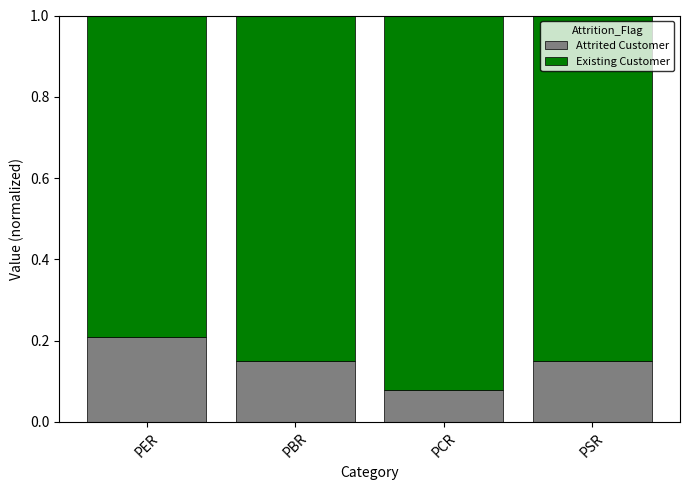

Which category has the highest value in the Attrited Customer series?

PER